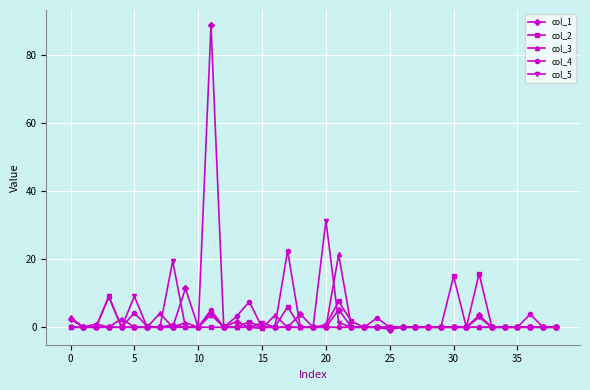

What is the highest value of the col_3 series?

21.4